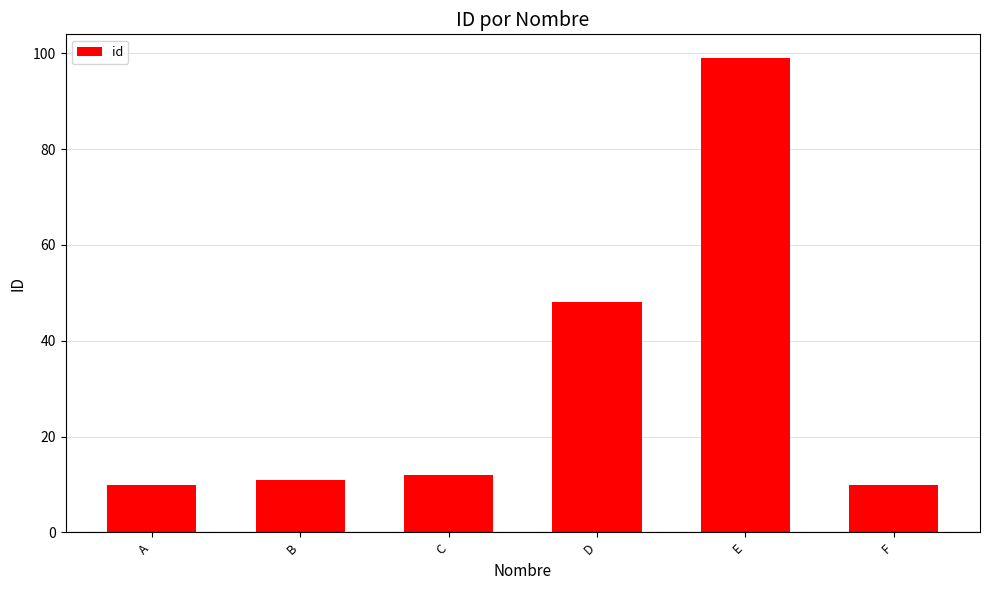

Is it true that the value at A is 10?

True